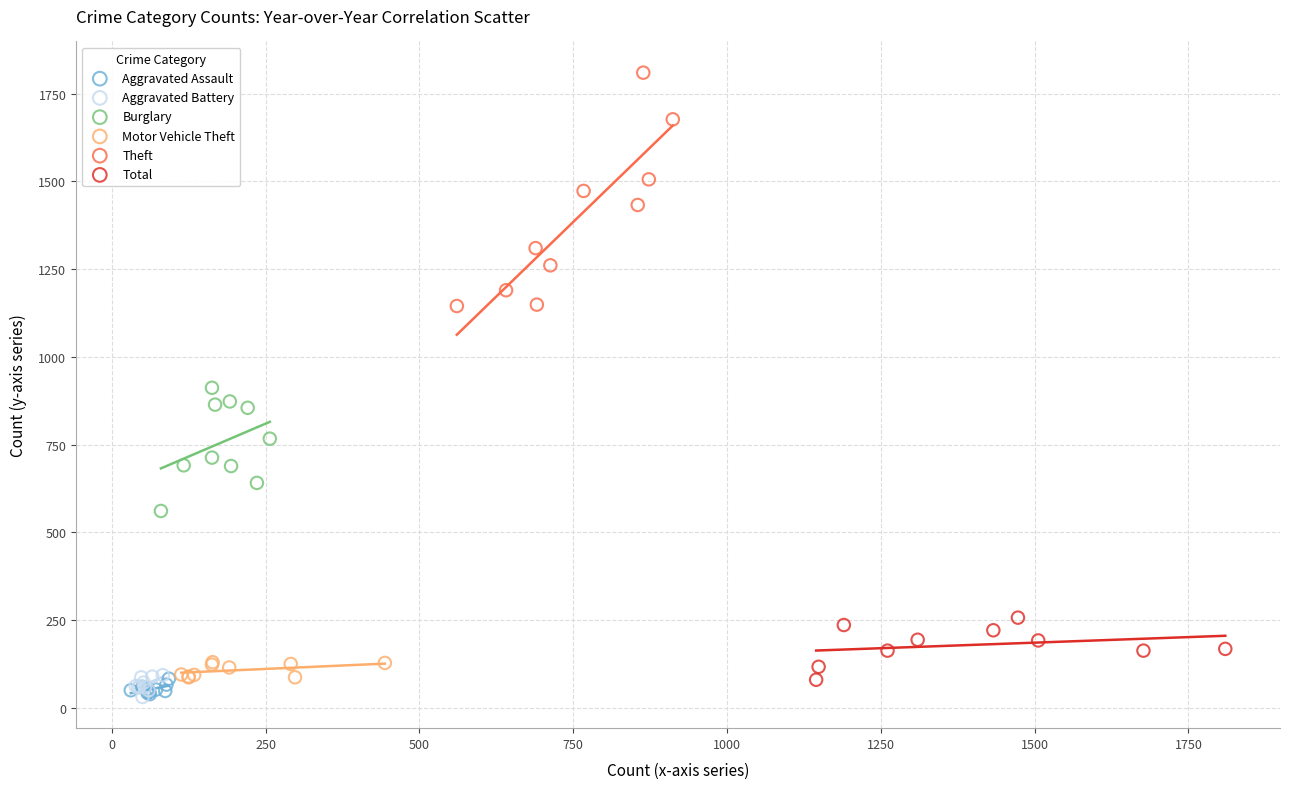

Which series contains the highest Y value?

Theft